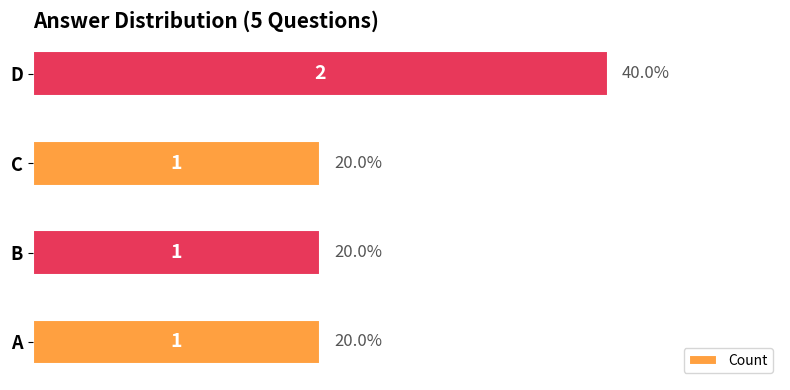

Reading bottom to top, extract all data points from this chart.

A=1	B=1	C=1	D=2